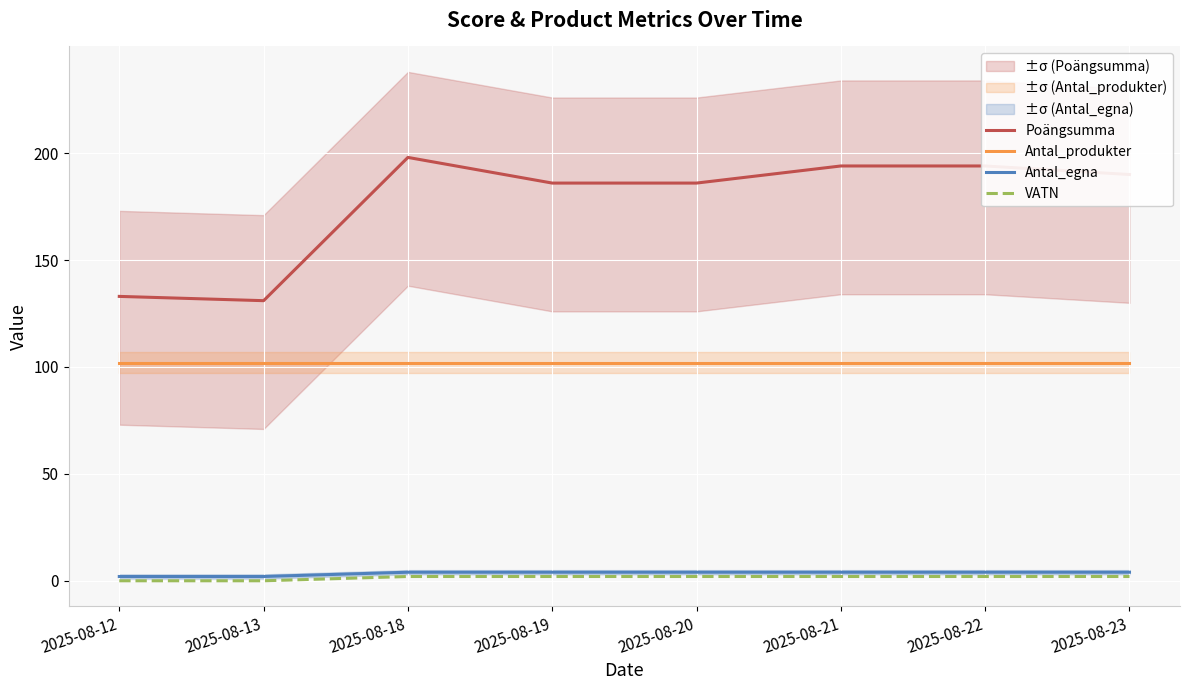

The VATN series shows 2 at 2025-08-19. True or false?

True